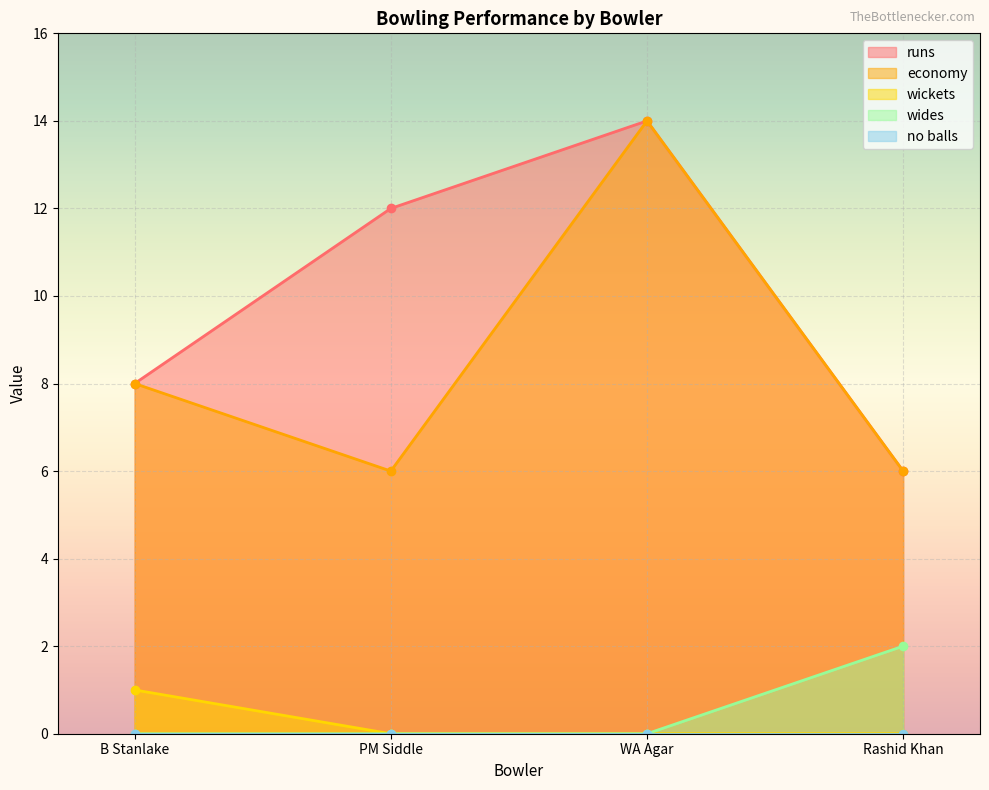

Is the value of wickets at WA Agar greater than the value of runs at Rashid Khan?

No